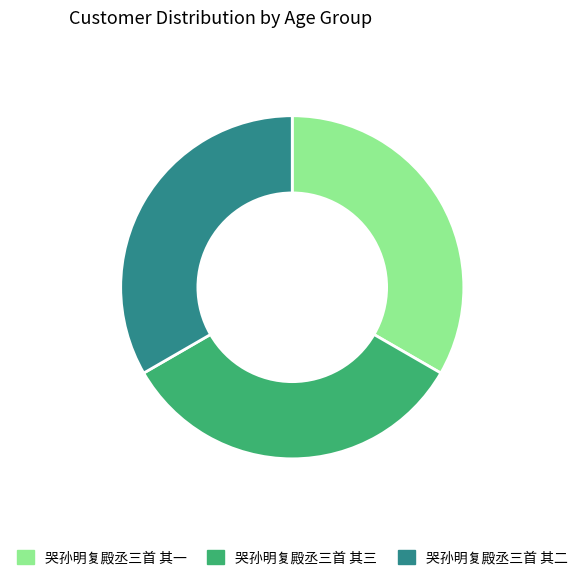

How many slices are in this pie chart?

3